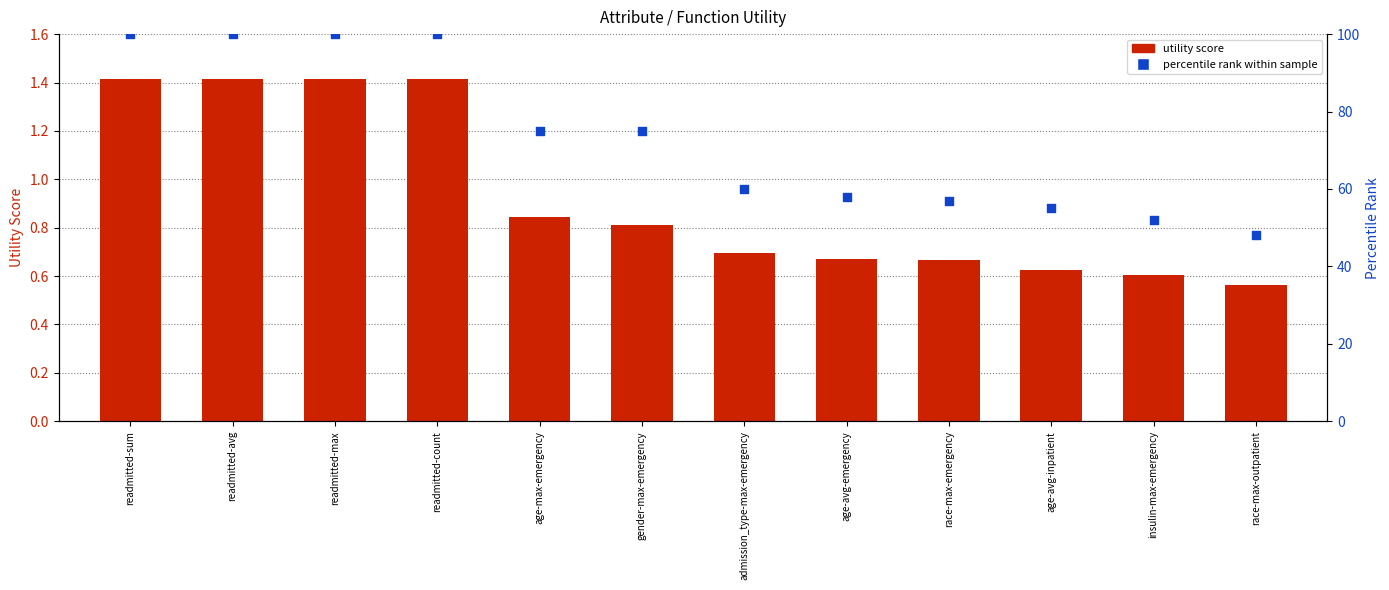

Which series contains the lowest Y value?

utility score